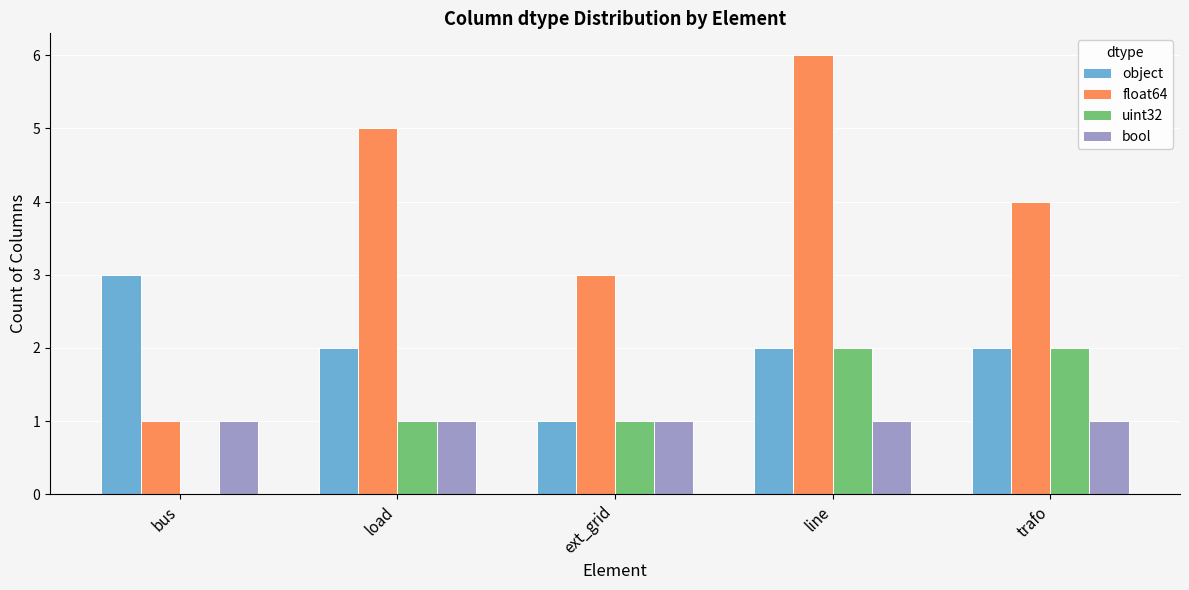

What is the maximum value for object?

3